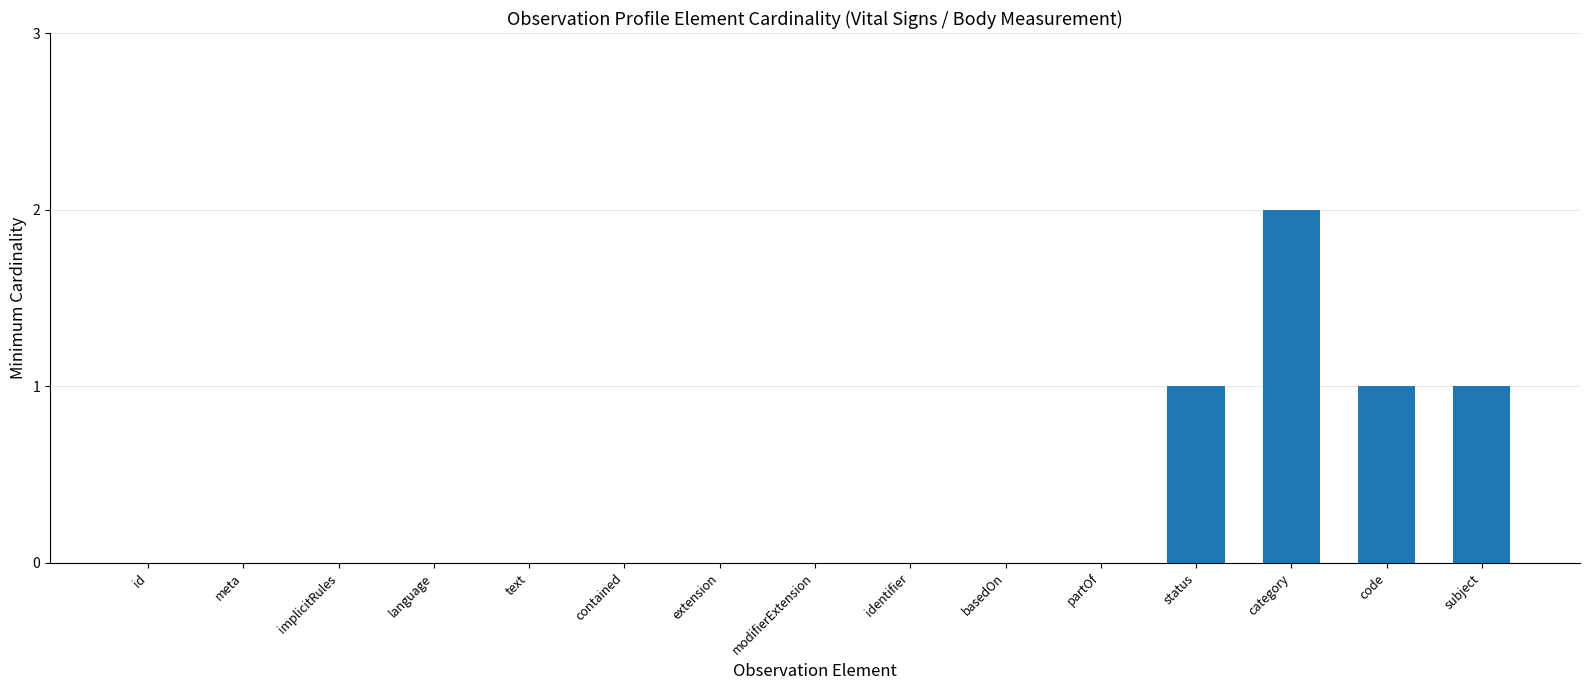

Which category has the highest value across all series?

category